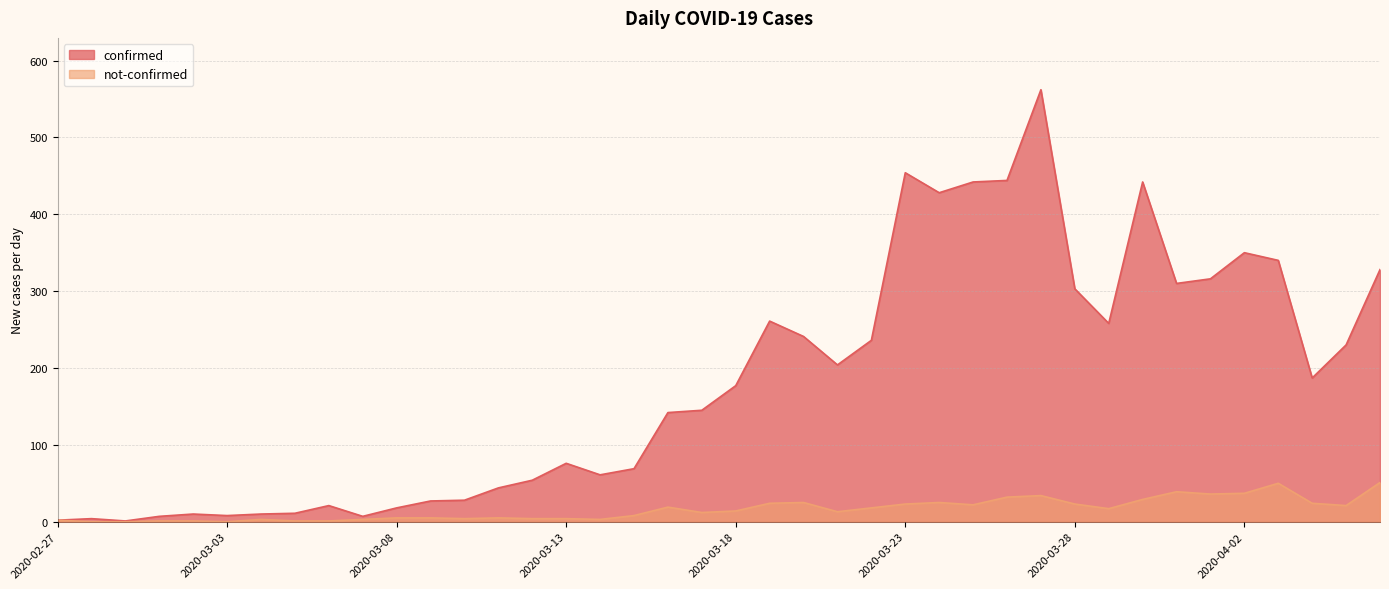

Between 2020-03-02 and 2020-03-06, which series saw the biggest shift?

confirmed